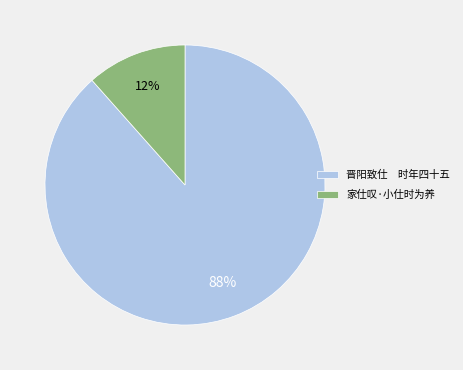

To the nearest percent, what percentage of the pie is 家仕叹·小仕时为养?

12%